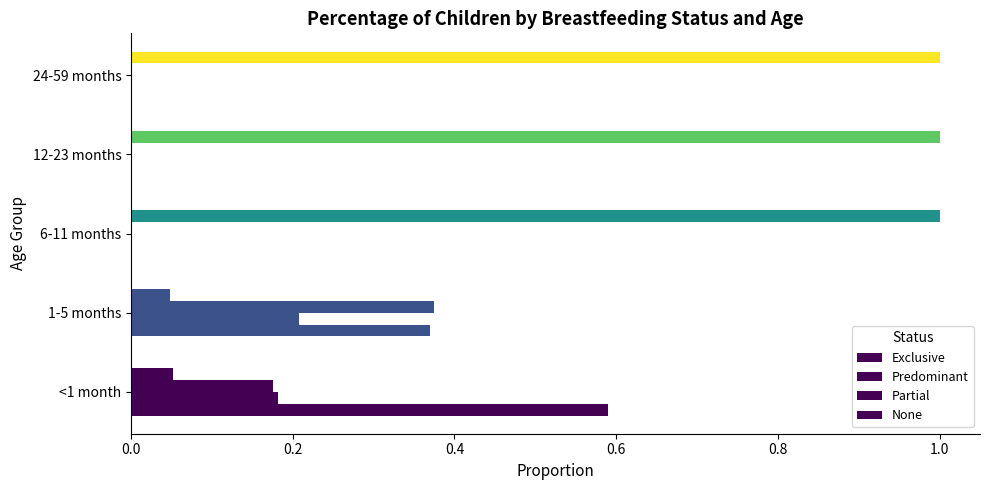

What is the sum of all None values?

3.1